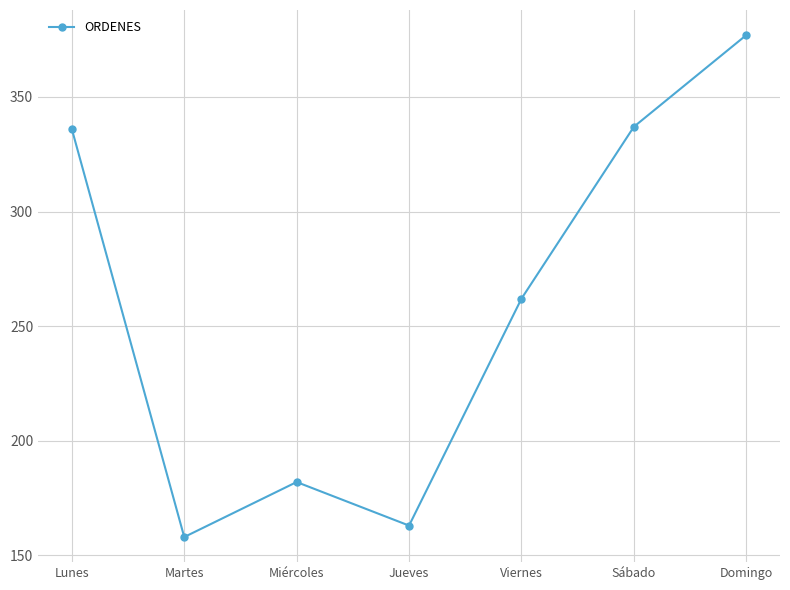

What is the label of the 3rd point from the right?

Viernes